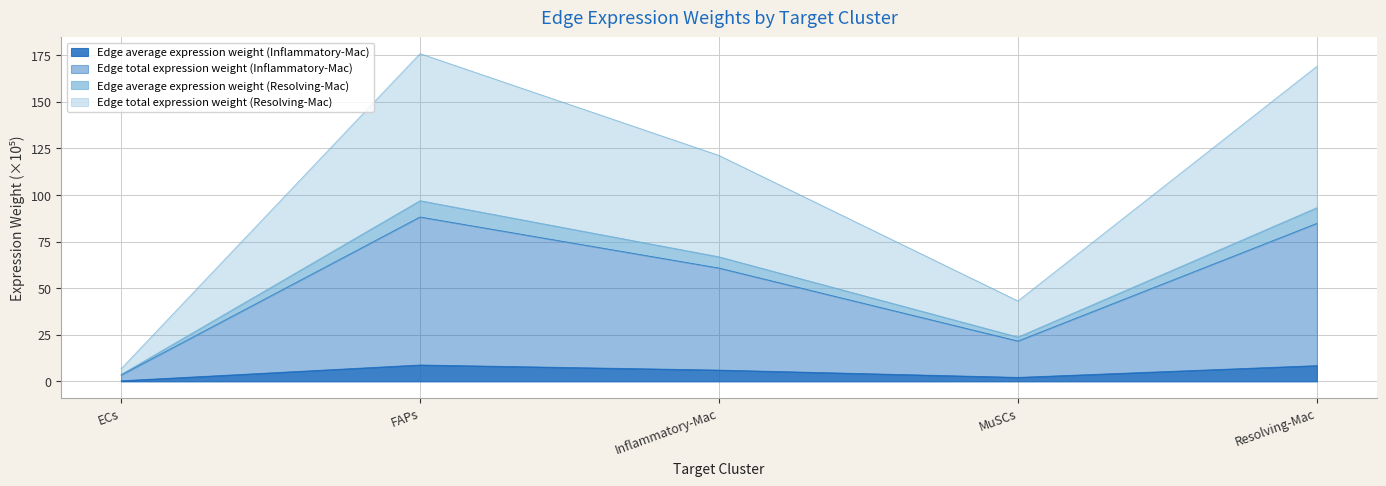

What is the value of the Edge total expression weight (Resolving-Mac) point at the 3rd from the left?

121.2